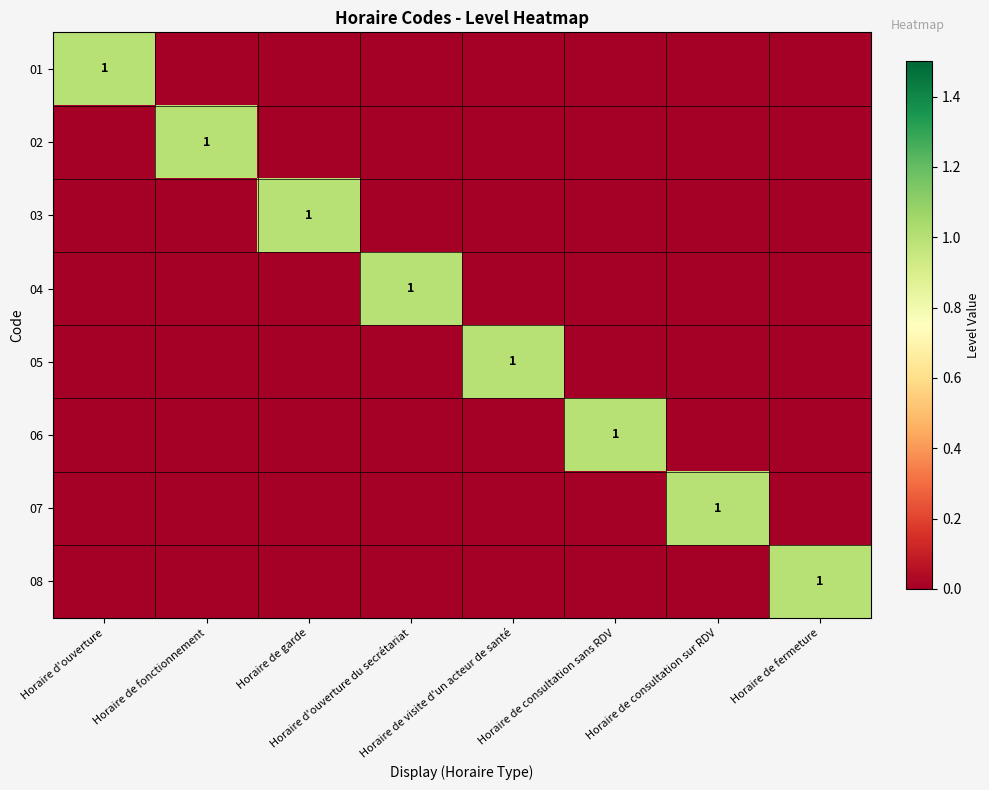

Which series has the widest spread of values?

01